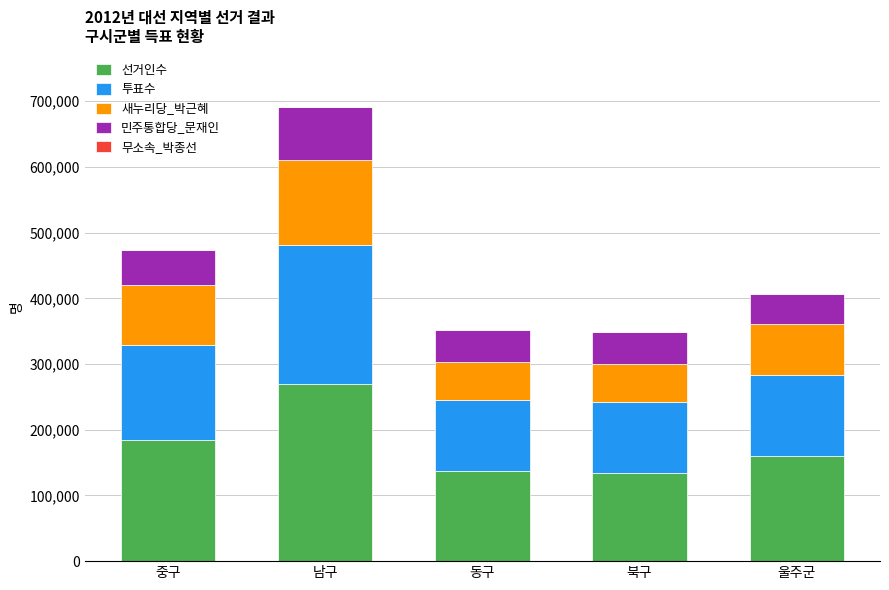

True or false: 선거인수 has a value of 267724 at 울주군.

False